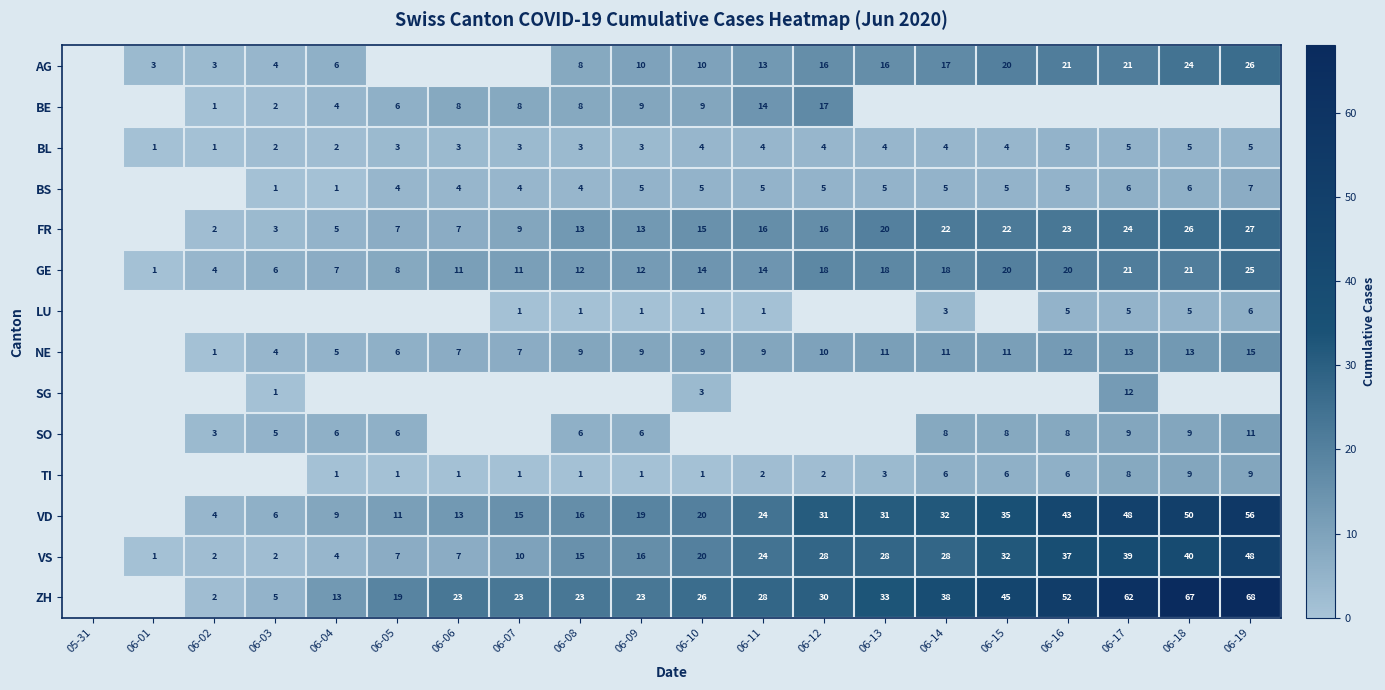

The value of FR at 06-18 is 5.6. True or false?

False